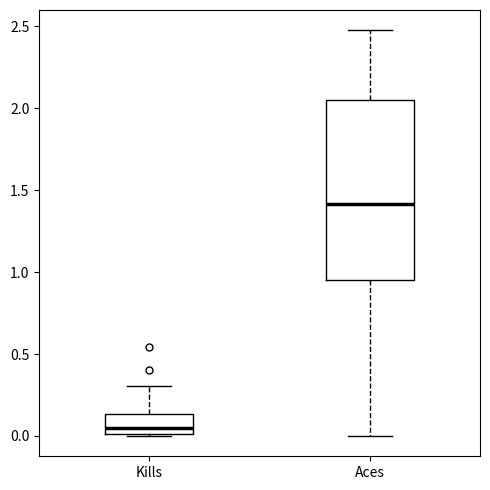

Where is the lower edge of the box for Kills on the y-axis? The values are not printed on the chart, so give them approximately, as read against the axis.

0.00